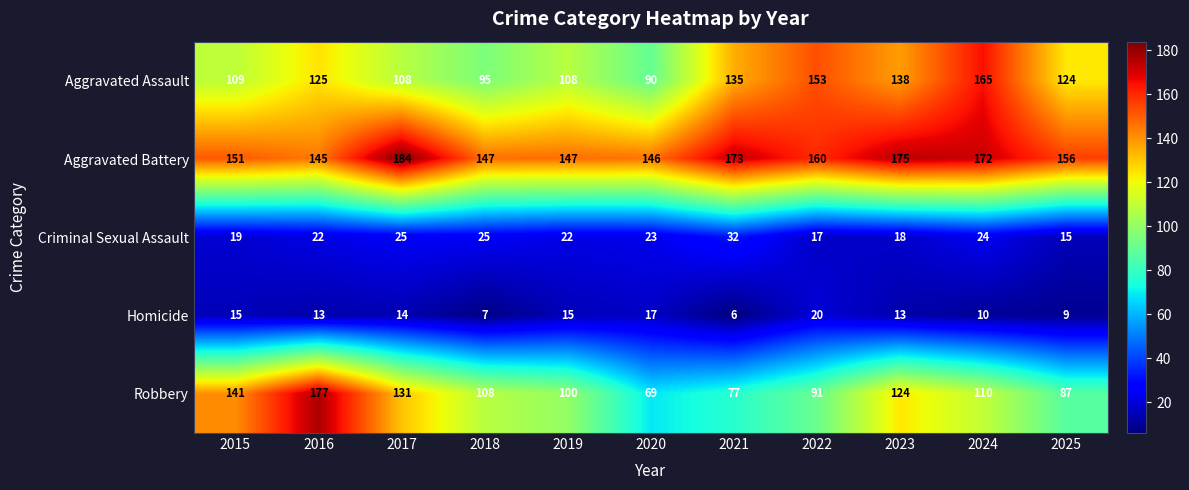

At 2022, list the series in order from largest to smallest.

Aggravated Battery, Aggravated Assault, Robbery, Homicide, Criminal Sexual Assault